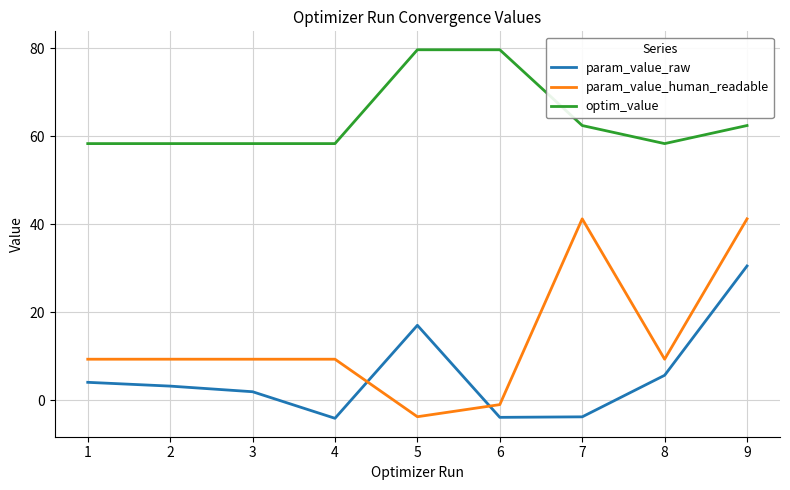

True or false: param_value_human_readable and optim_value intersect in this chart.

False